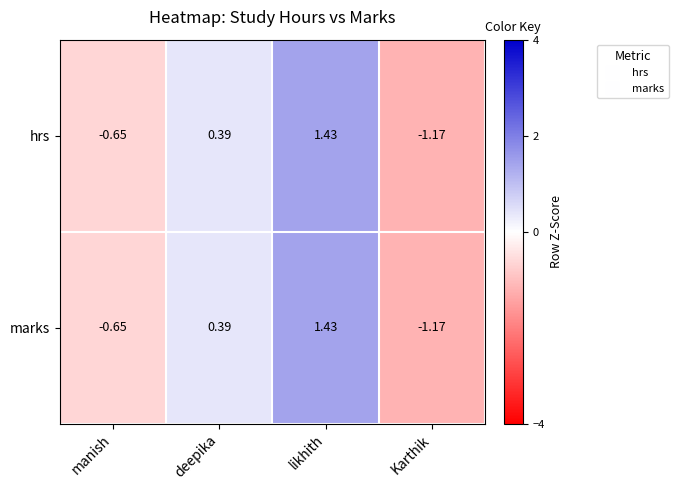

Rank the categories by marks value from lowest to highest.

Karthik, manish, deepika, likhith